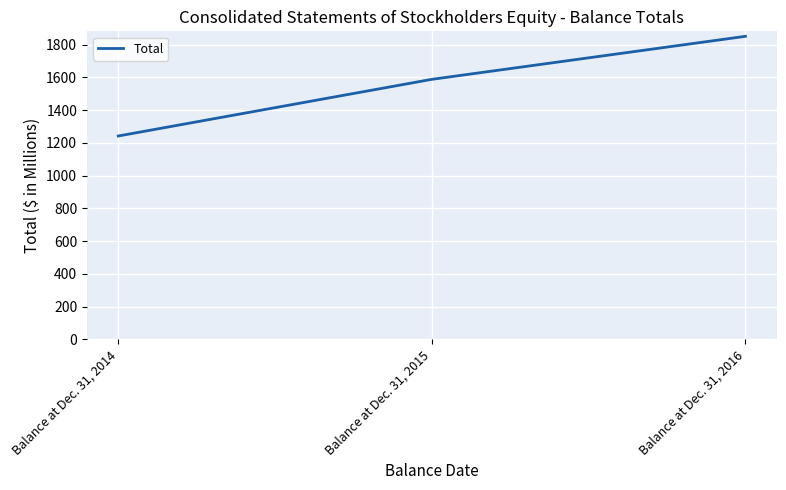

How many values exceed 1588?

2